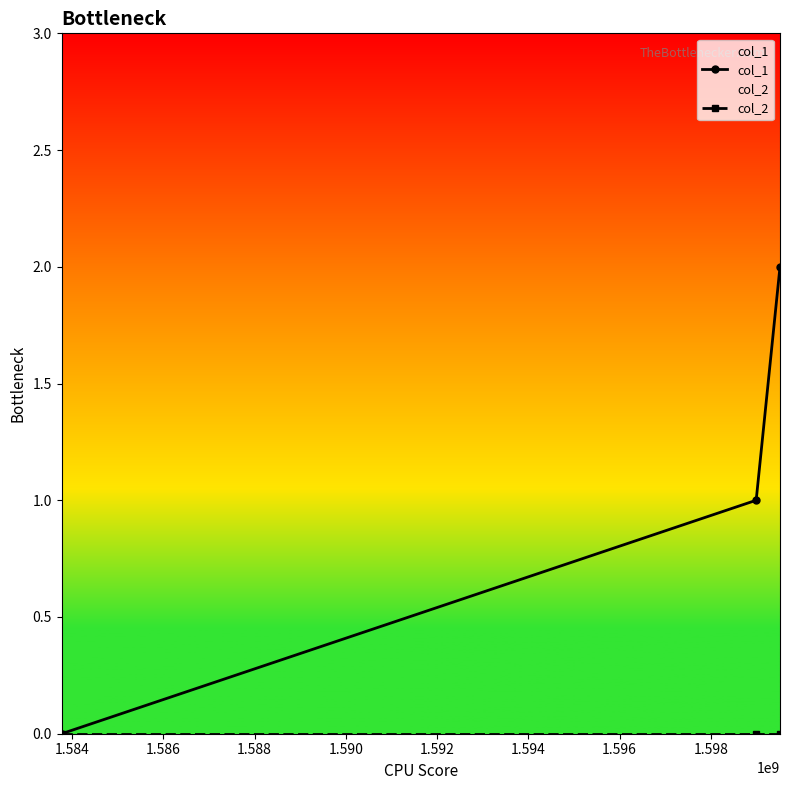

What are all the series names shown in the legend?

col_1, col_2